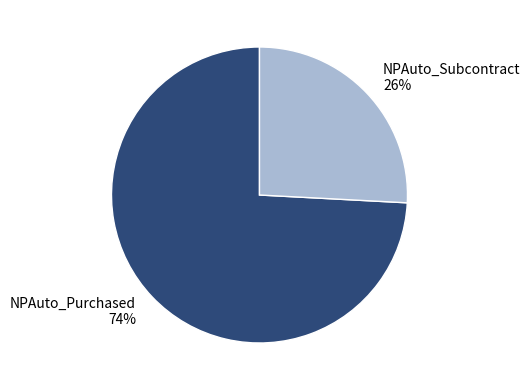

Rank the categories by value from lowest to highest.

NPAuto_Subcontract, NPAuto_Purchased